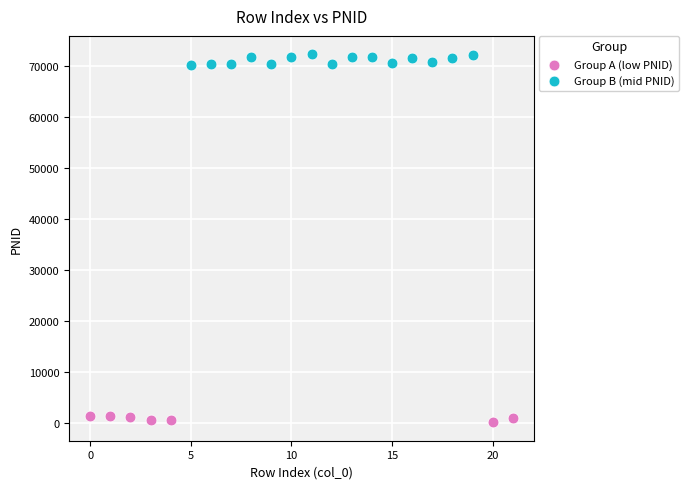

Which series has the widest spread of Y values?

Group B (mid PNID)